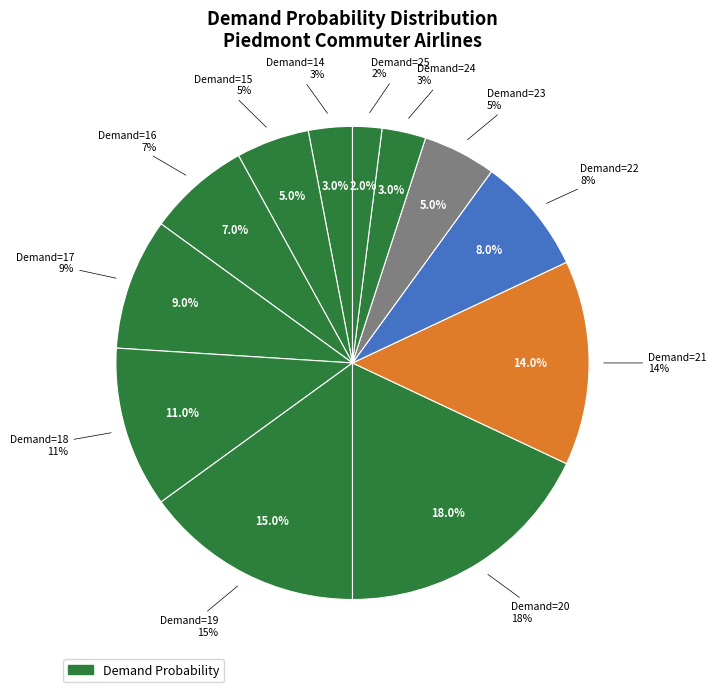

How many segments does this pie chart have?

12